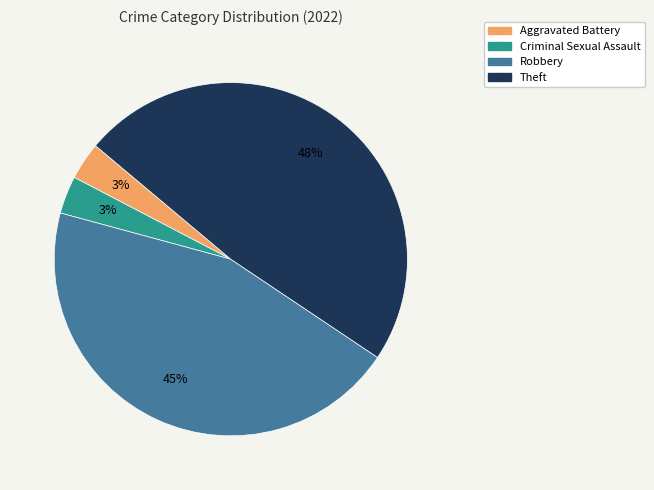

Is there any slice that represents more than half of the pie?

No